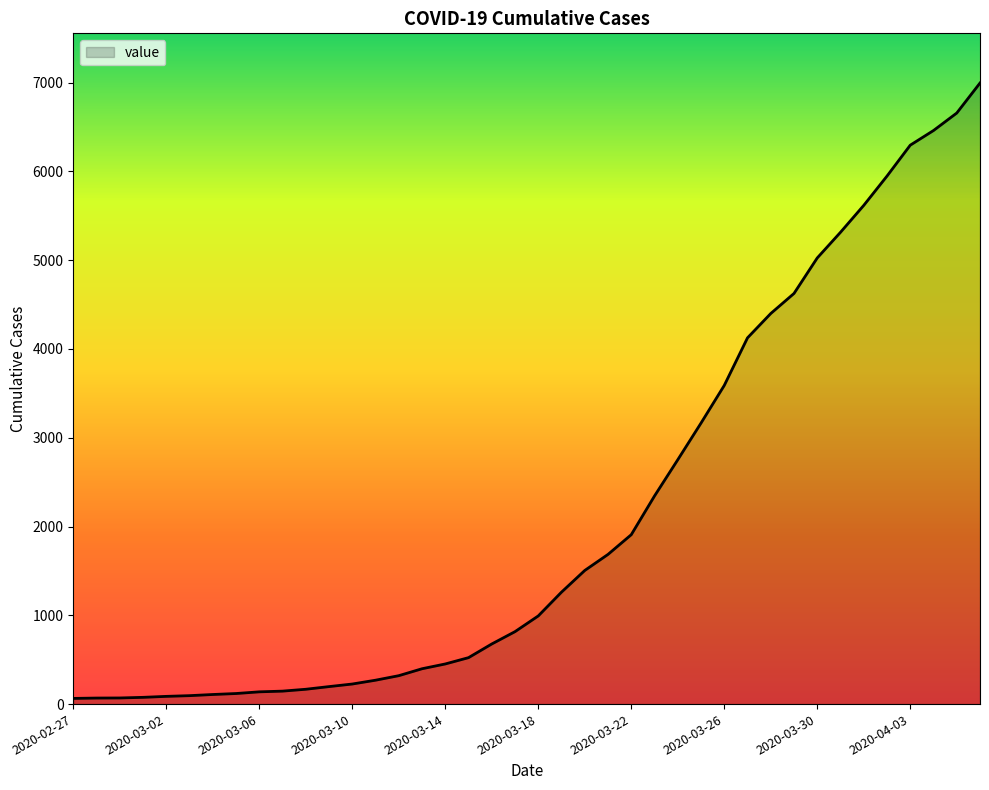

What is the difference between the maximum and minimum values?

6931